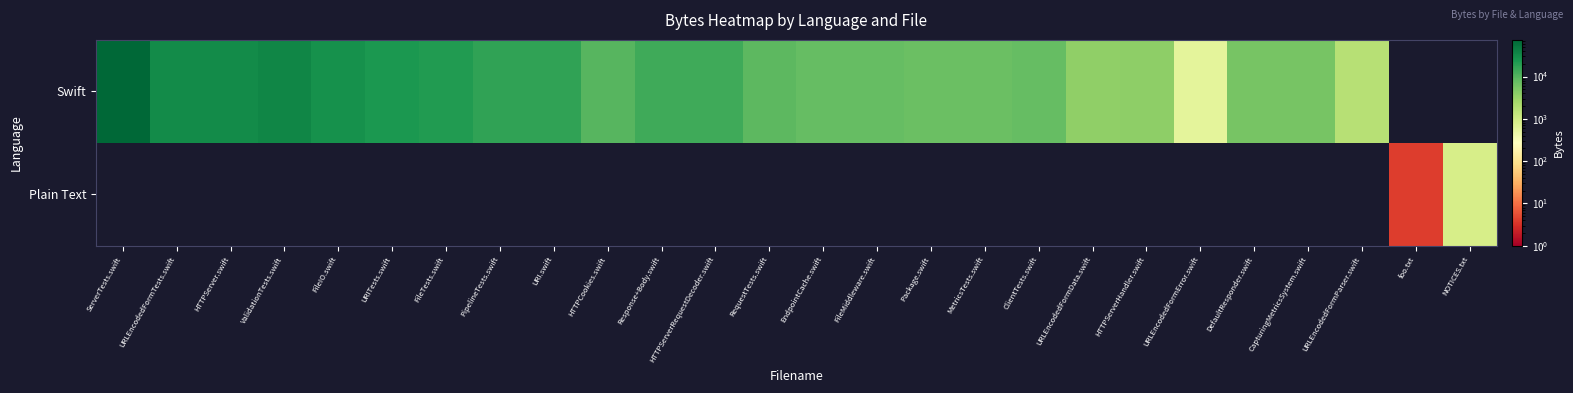

Rank the series by their average value, from lowest to highest.

Plain Text, Swift